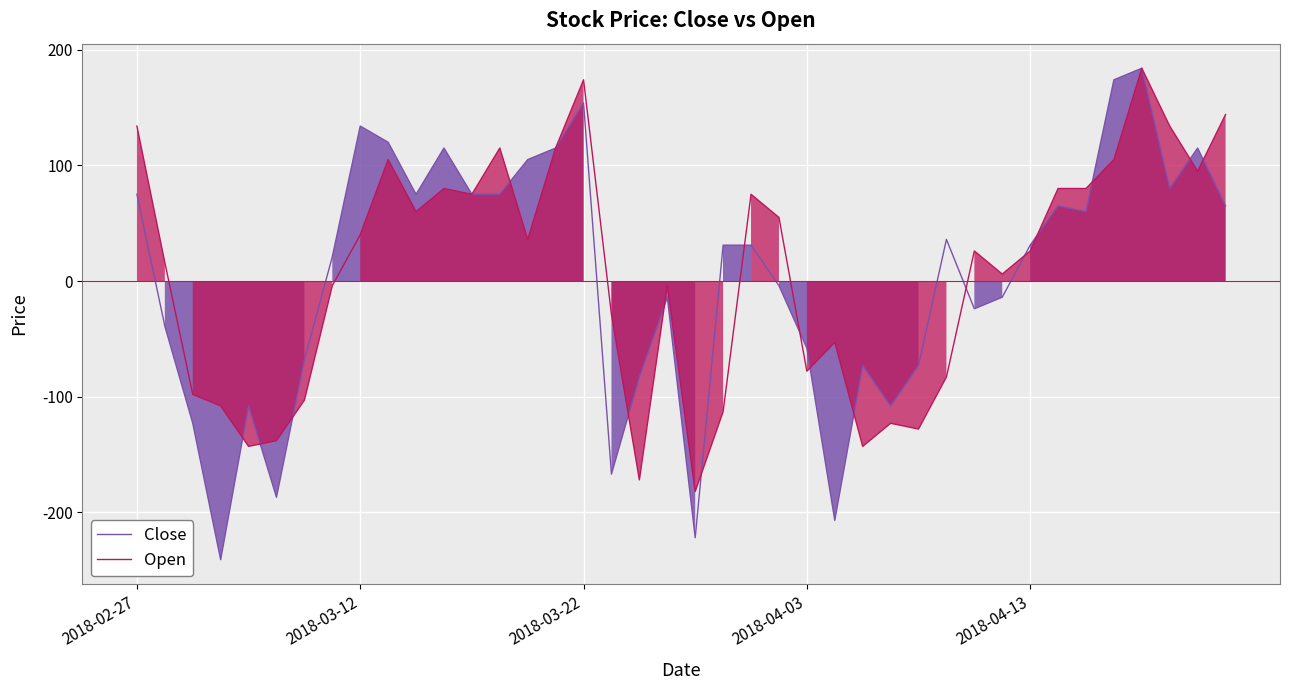

At which label does Close first exceed 31?

2018-02-27